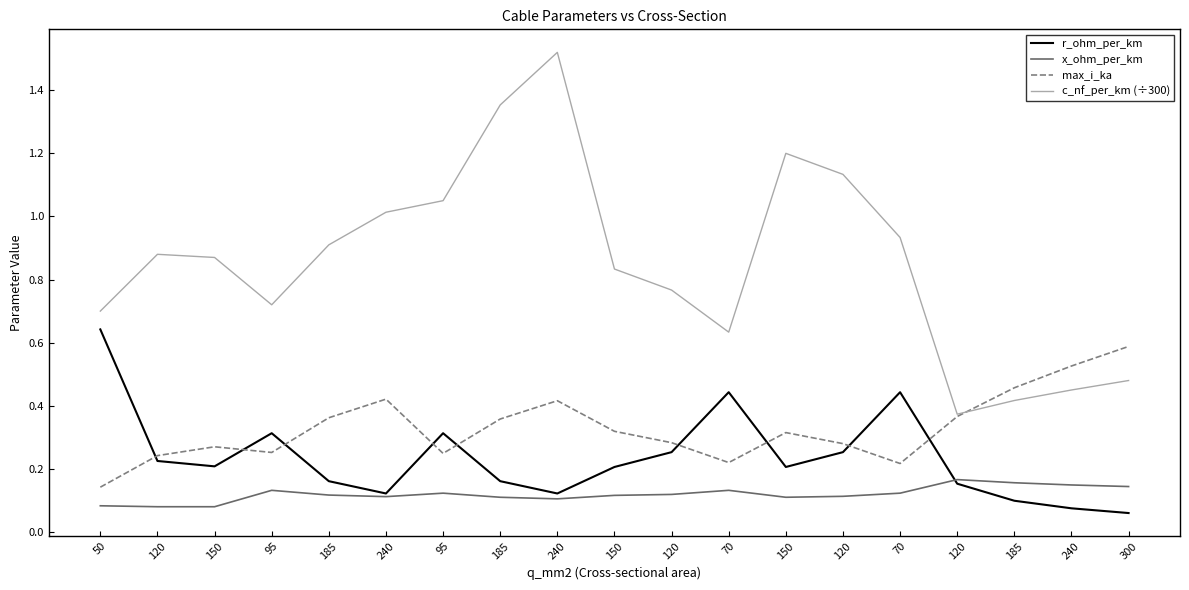

What are all the series names shown in the legend?

r_ohm_per_km, x_ohm_per_km, max_i_ka, c_nf_per_km (÷300)